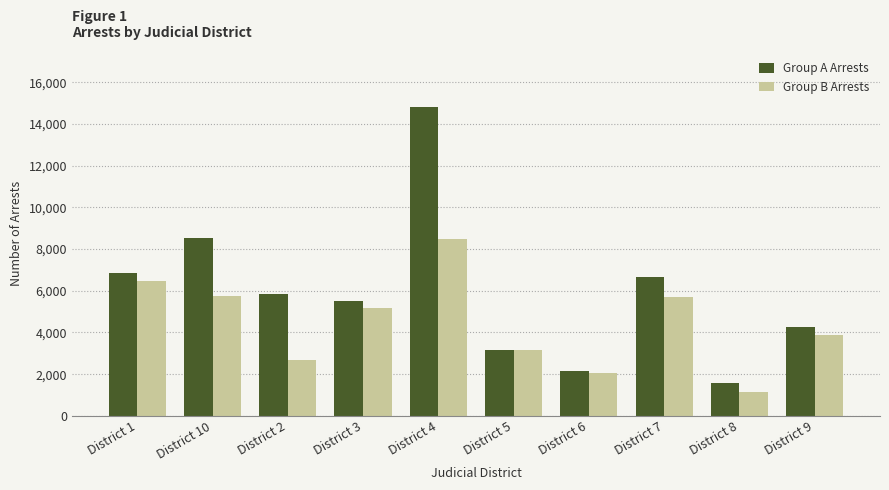

How many series are shown in this chart?

2